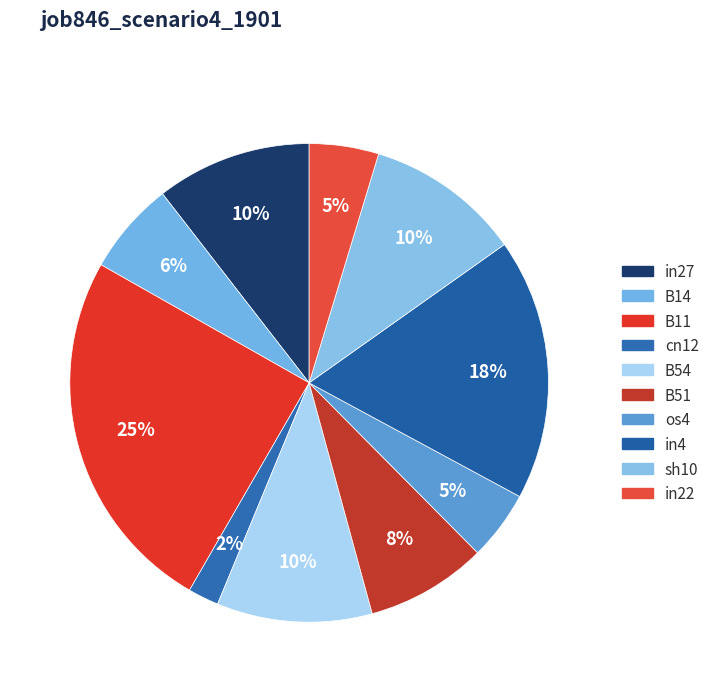

To the nearest percent, what percentage of the pie is cn12?

2%